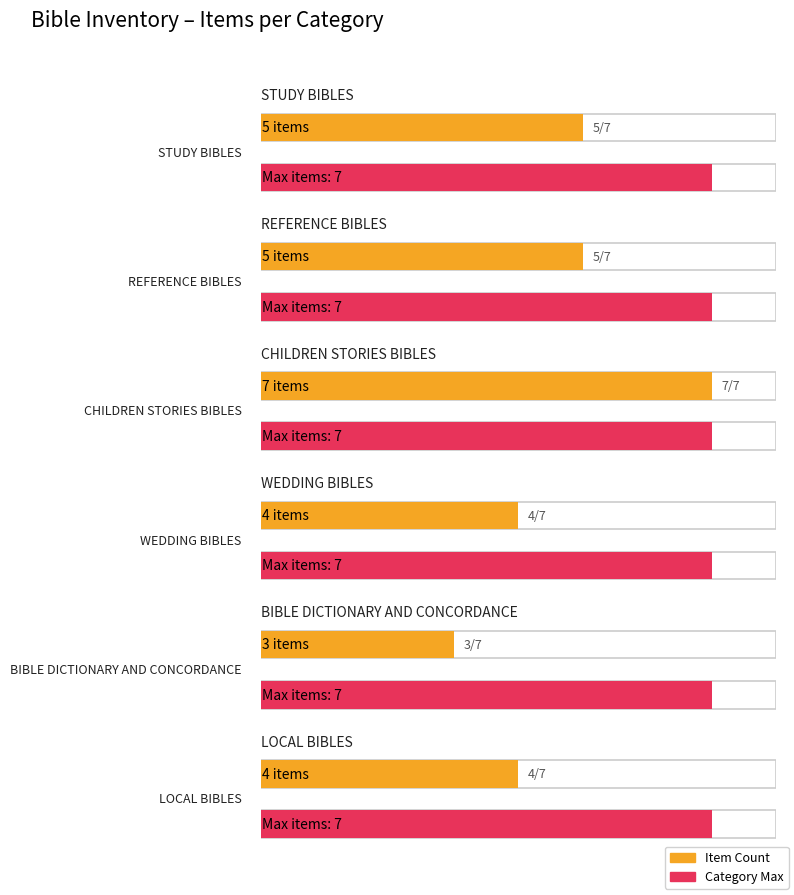

What is the minimum value shown in the chart?

3